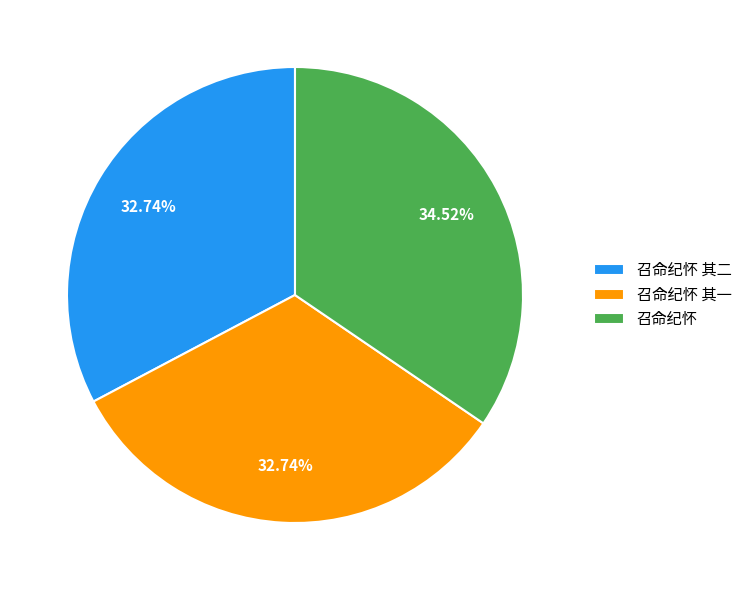

To the nearest percent, what portion does 召命纪怀 其二 represent?

33%